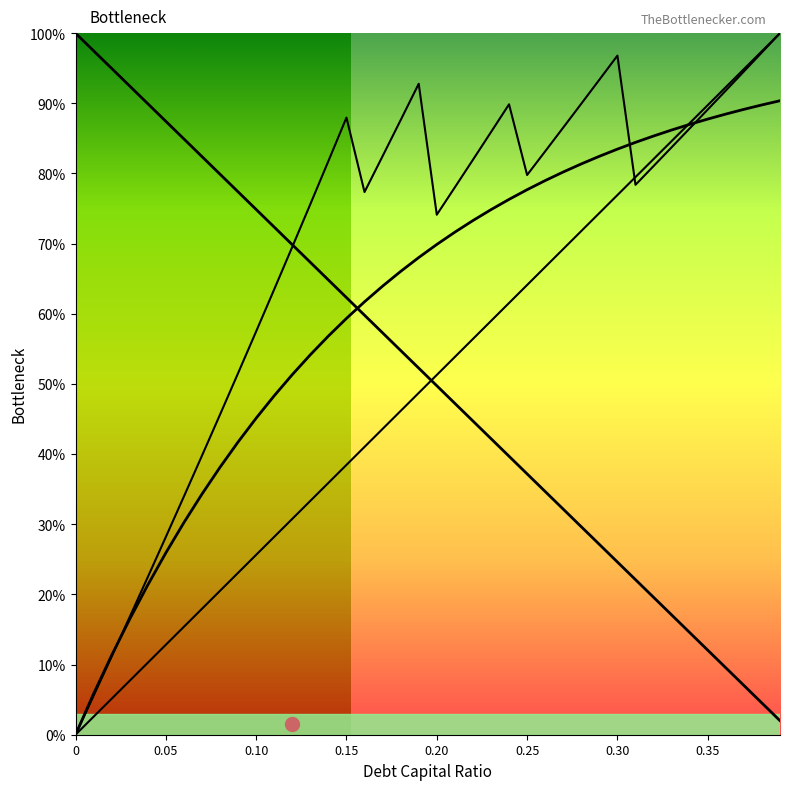

Does the chart display data point markers on the line(s)?

No